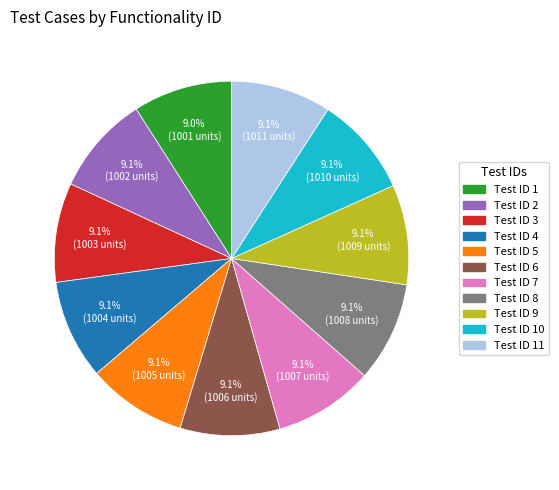

Does any single category account for the majority?

No